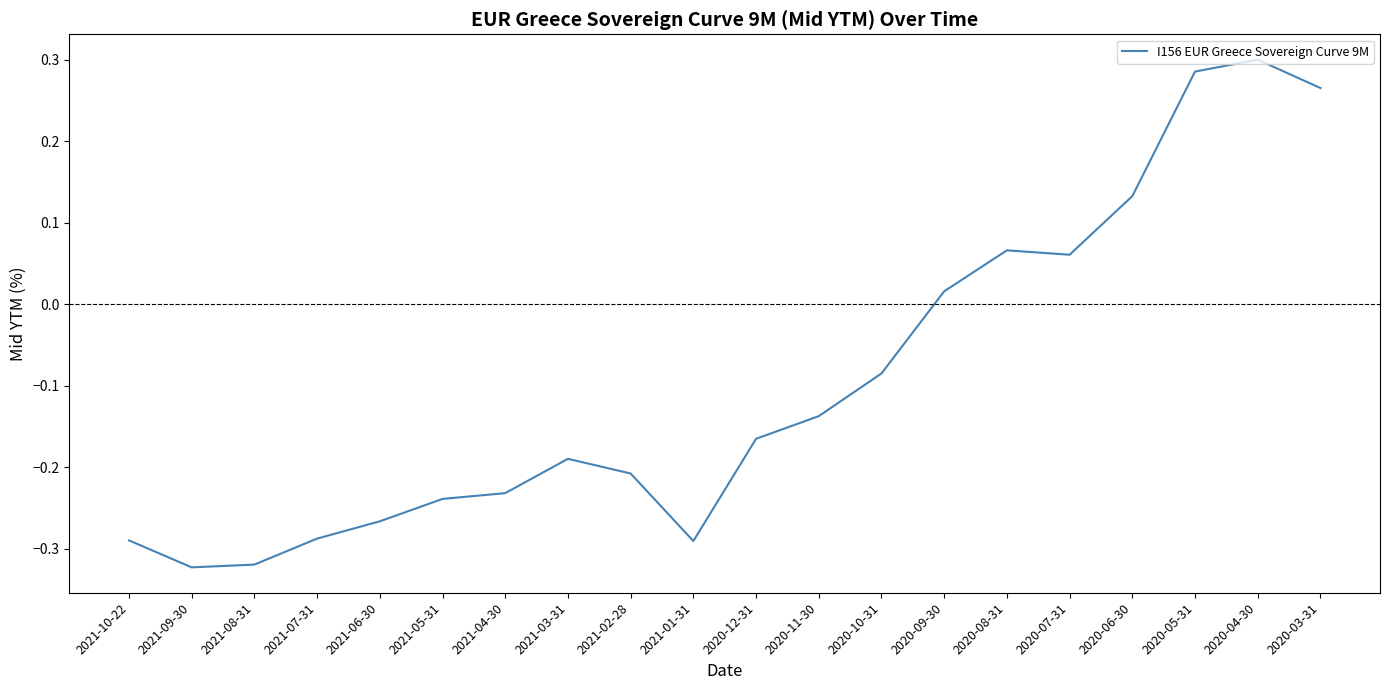

True or false: the data shows -0.2 at 2021-08-31.

False